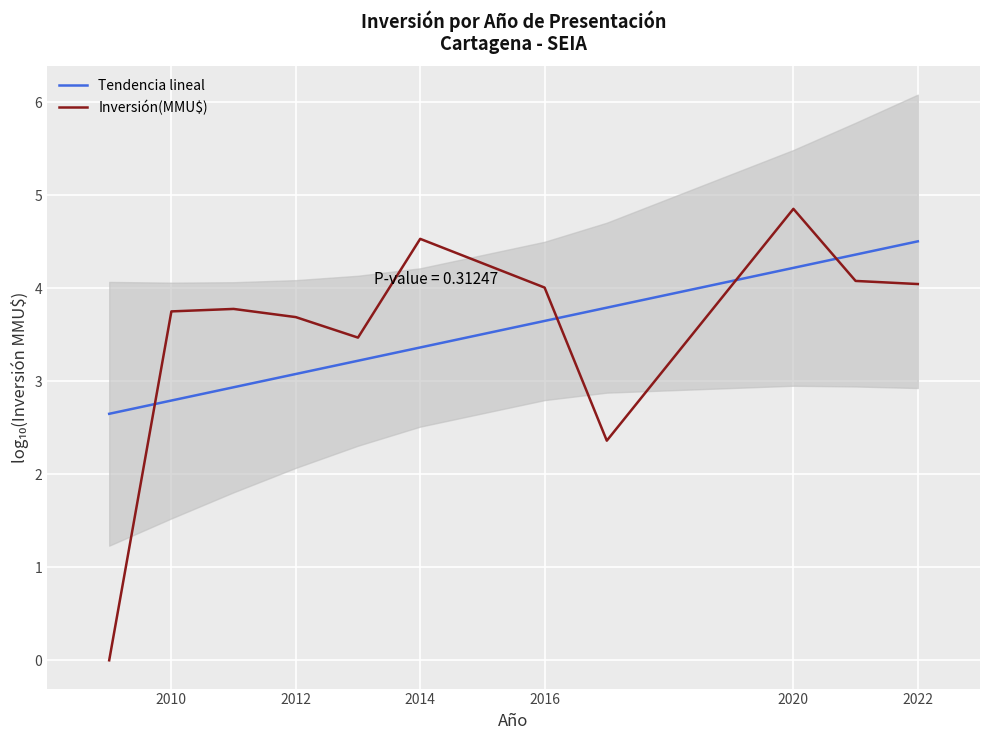

True or false: Tendencia lineal has more than 2 interior local peaks.

False